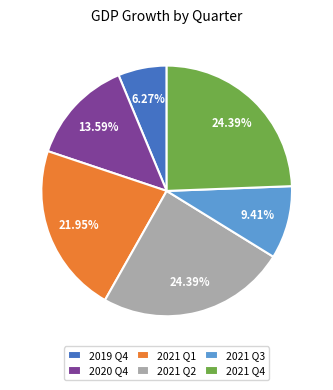

Approximately how many times larger is the value at 2021 Q4 compared to 2021 Q1?

1.1